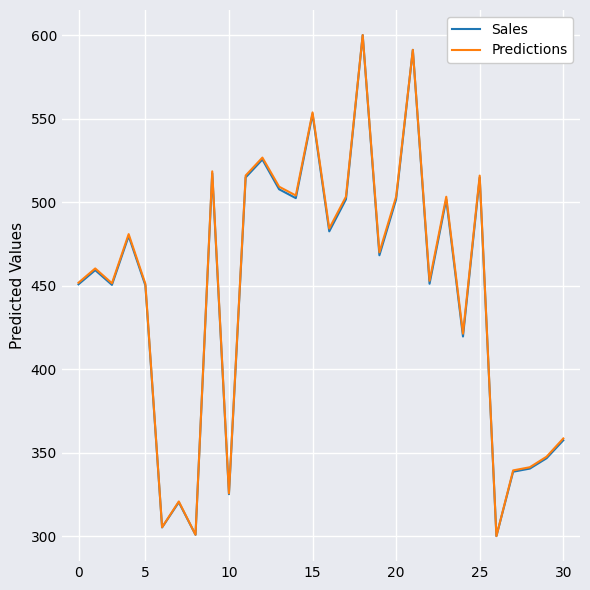

What is the lowest value of the Predictions series?

300.0